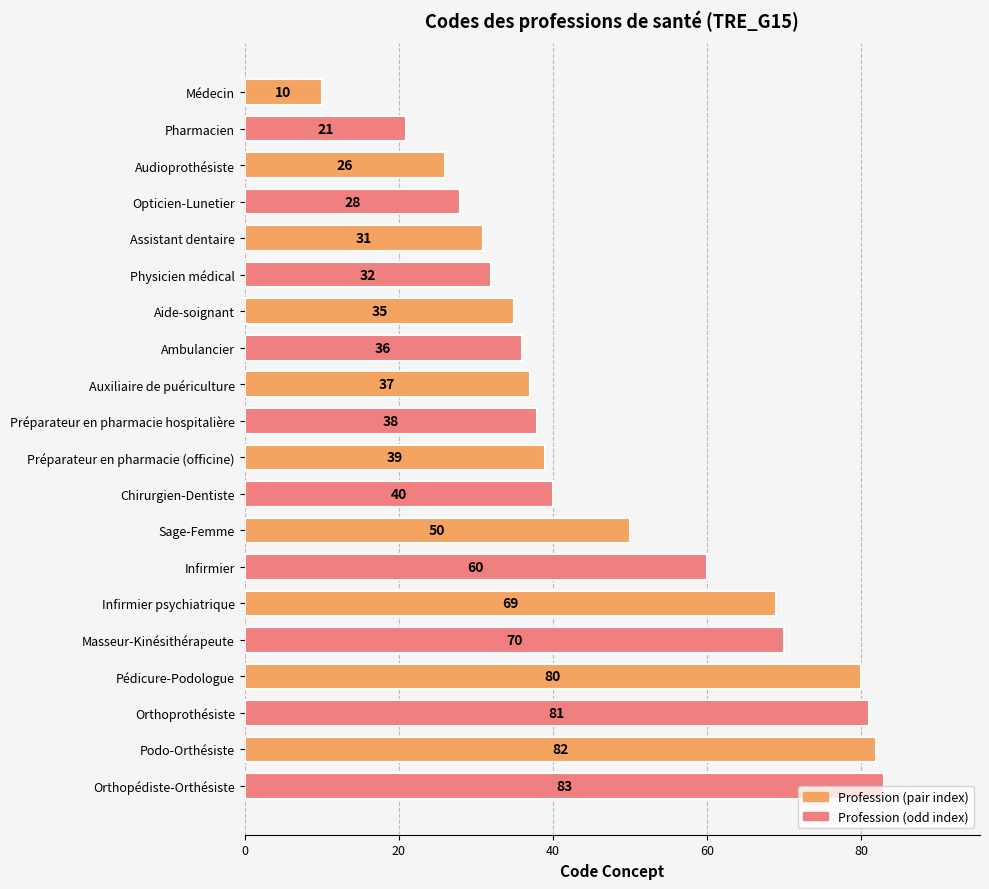

What position from the bottom is Physicien médical?

15